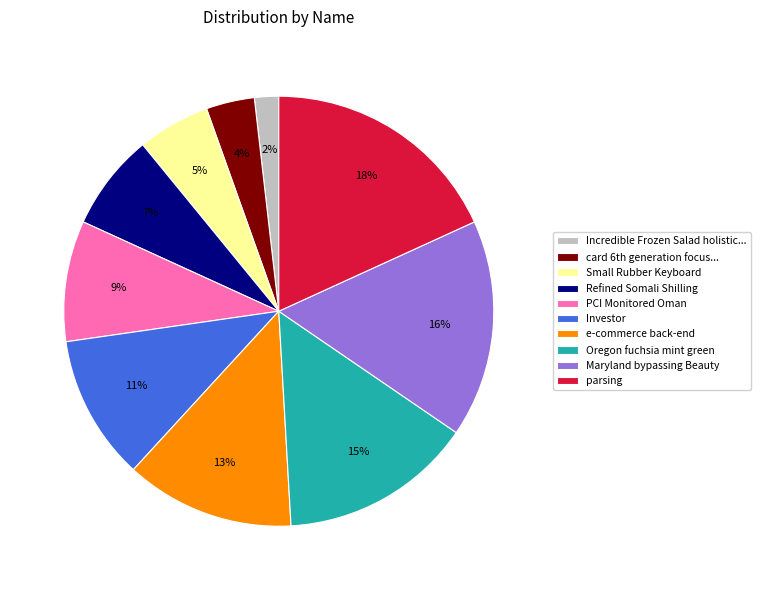

What is the smallest slice in the pie chart?

Incredible Frozen Salad holistic...